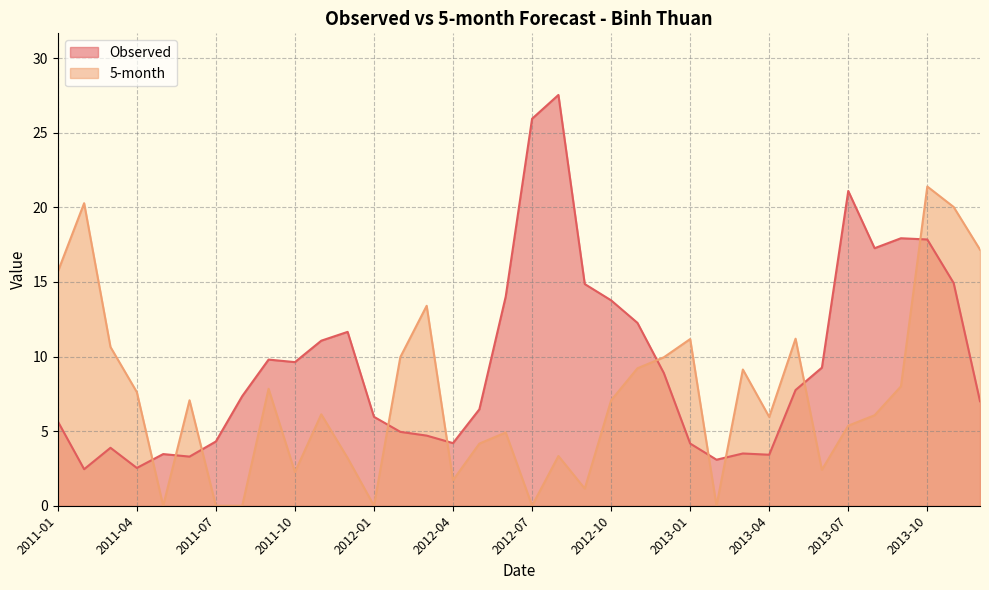

Reading right to left, transcribe all the data shown in this chart.

Observed: 7.0	14.9	17.8	17.9	17.3	21.1	9.3	7.8	3.4	3.5	3.1	4.2	8.9	12.3	13.8	14.9	27.5	25.9	14.0	6.5	4.2	4.7	5.0	6.0	11.7	11.1	9.6	9.8	7.3	4.3	3.3	3.5	2.5	3.9	2.4	5.7
5-month: 17.2	20.0	21.4	8.0	6.1	5.4	2.4	11.2	6.0	9.1	0.0	11.2	9.9	9.2	7.1	1.2	3.3	0.0	4.9	4.2	1.7	13.4	10.0	0.0	3.2	6.1	2.3	7.8	0.0	0.0	7.1	0.0	7.6	10.6	20.3	15.7